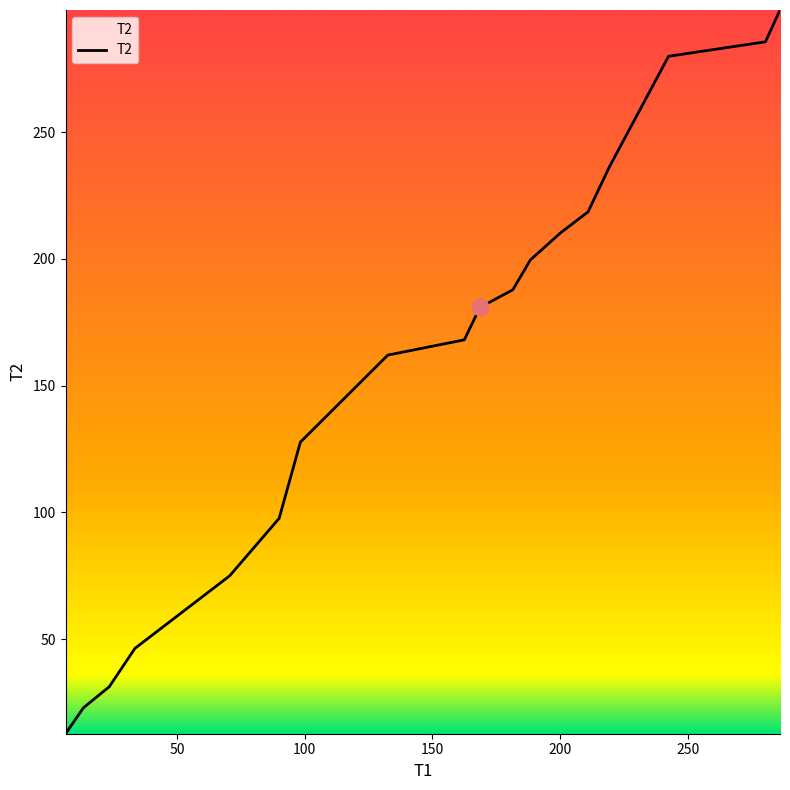

What is the minimum value shown in the chart?

12.7